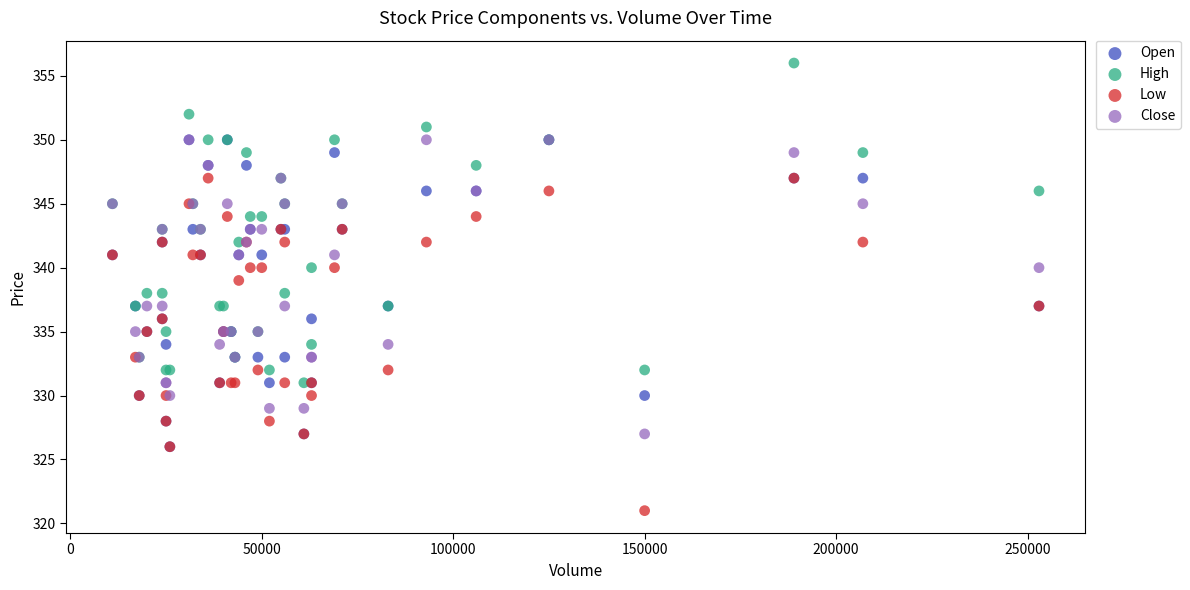

Which series reaches the maximum Y coordinate?

High